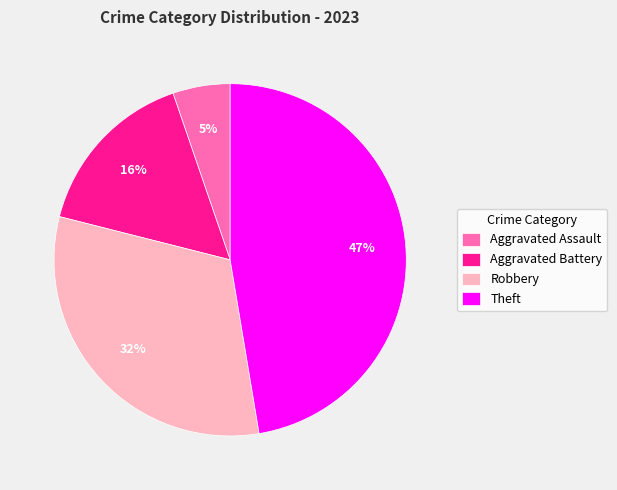

To the nearest percent, what is the average slice percentage?

25%